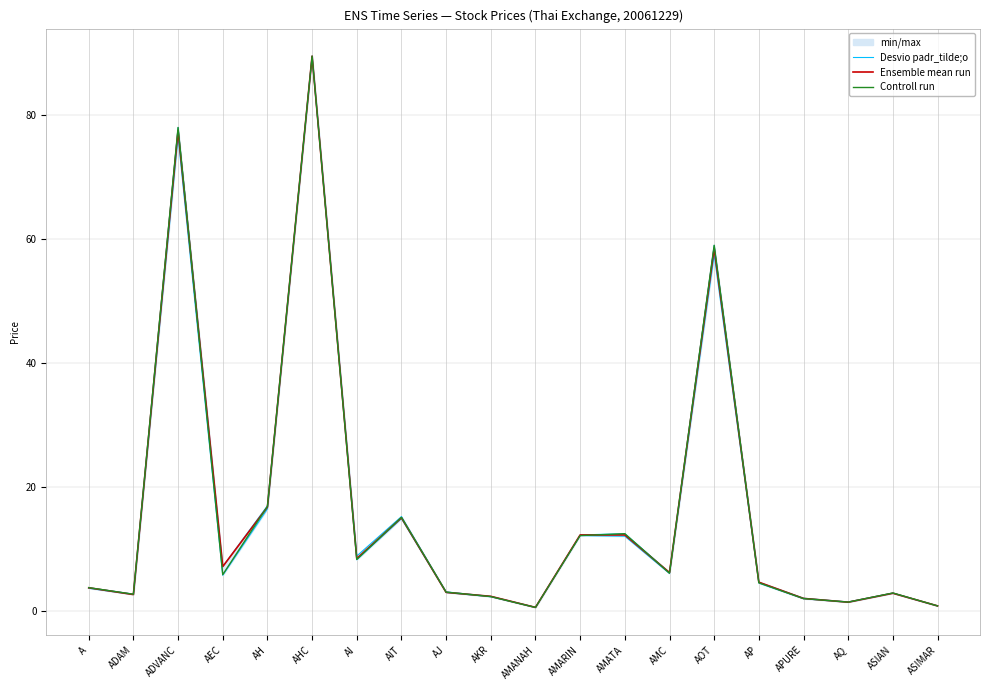

In Controll run, how many points are higher than both neighbors (excluding endpoints)?

6